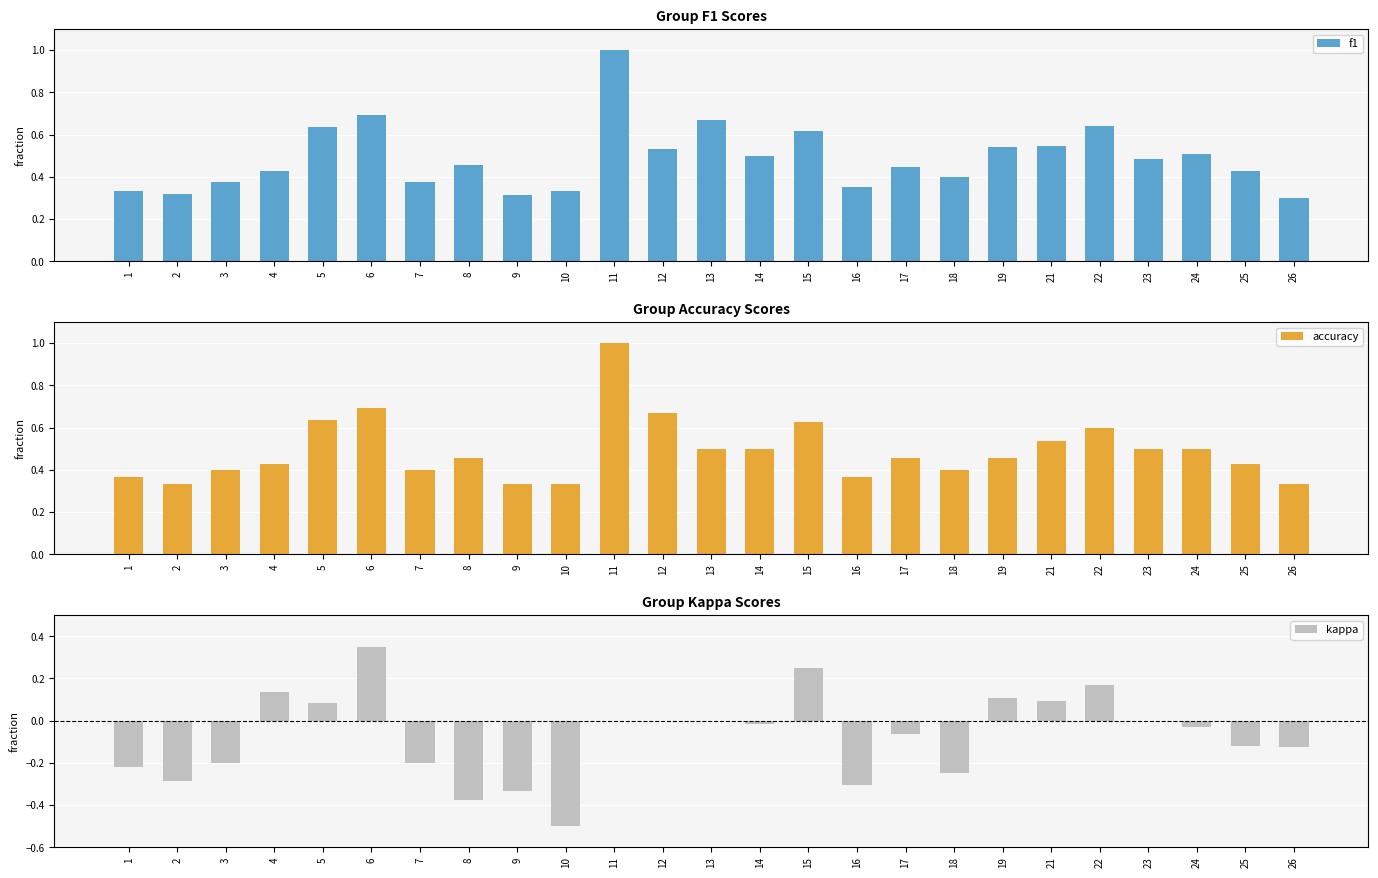

What is the average value of the accuracy series?

0.5